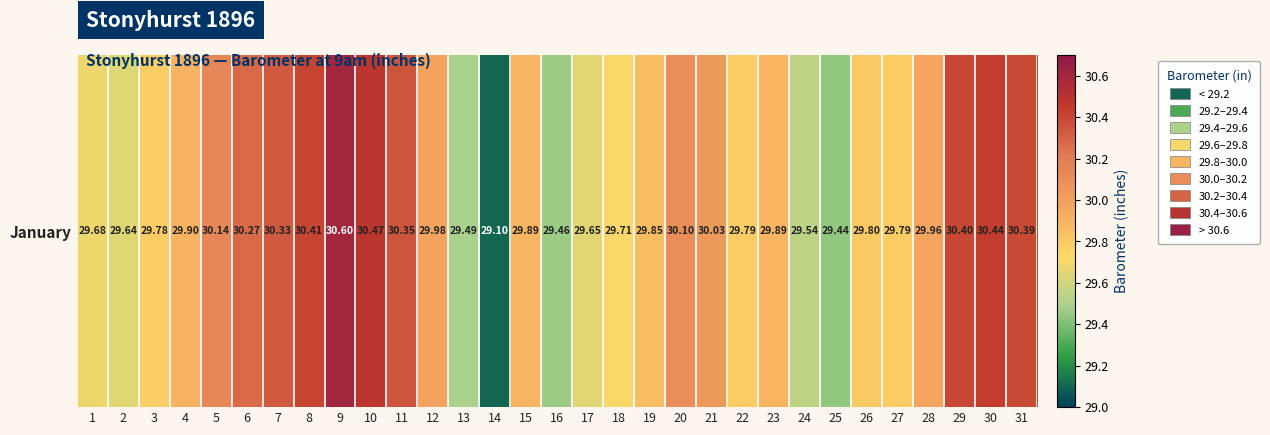

What is the greatest value displayed?

30.6